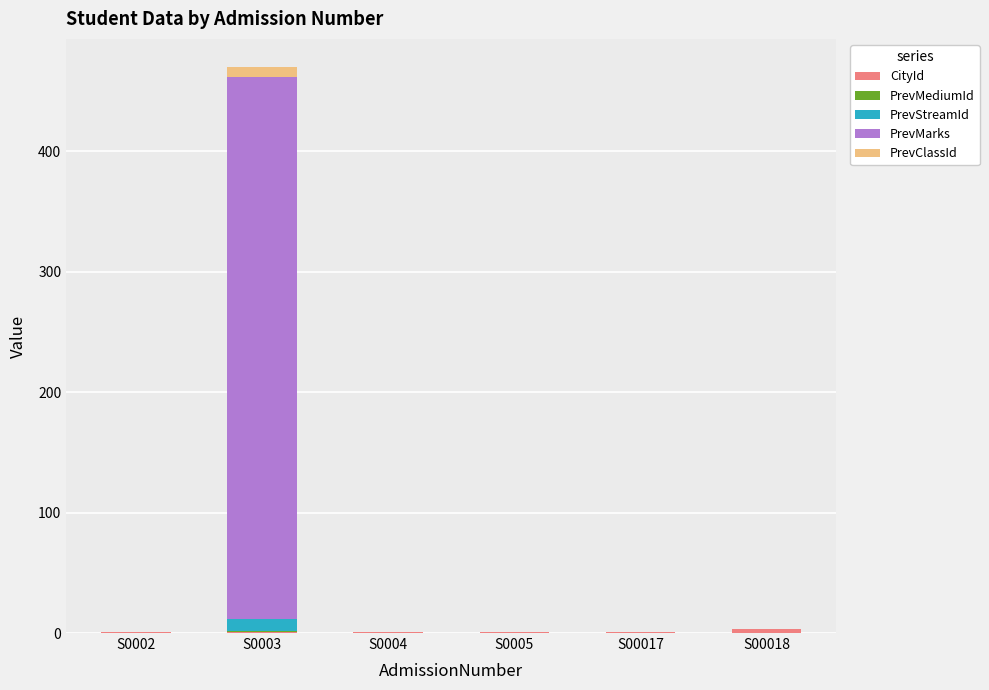

At which category is the sum across all series the highest?

S0003